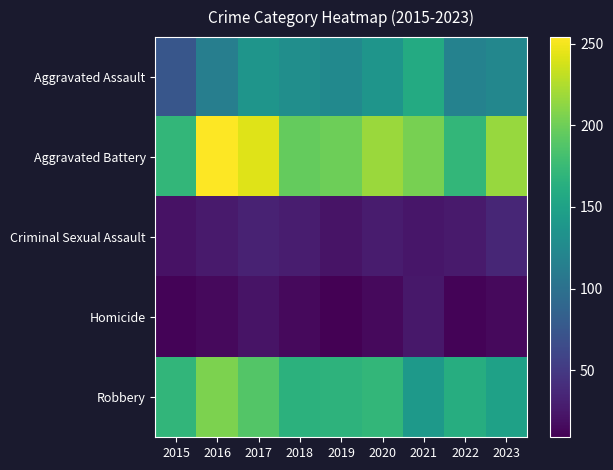

What is the maximum value shown in the chart?

254